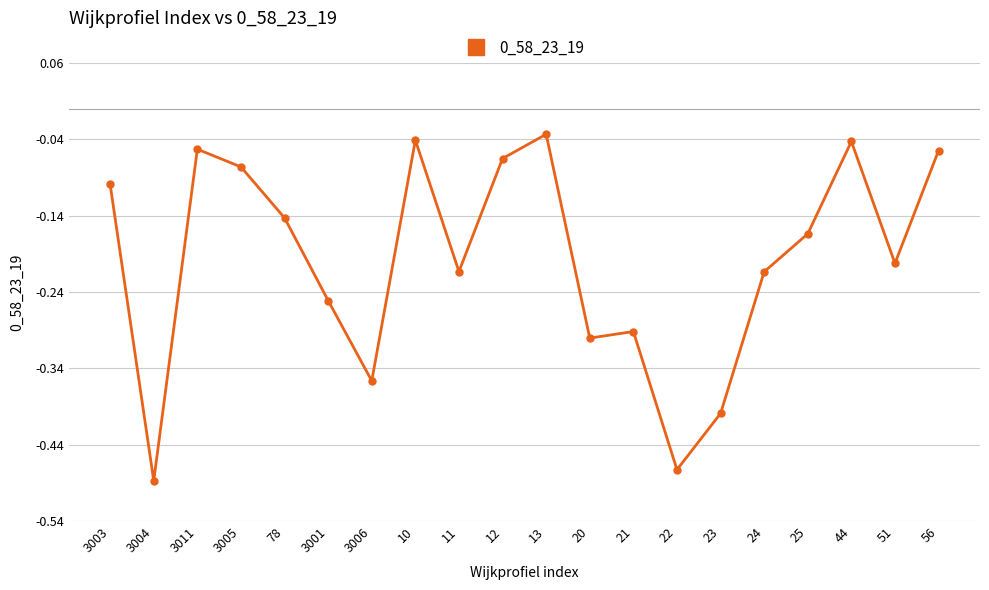

What is the label of the 11th point from the left?

13